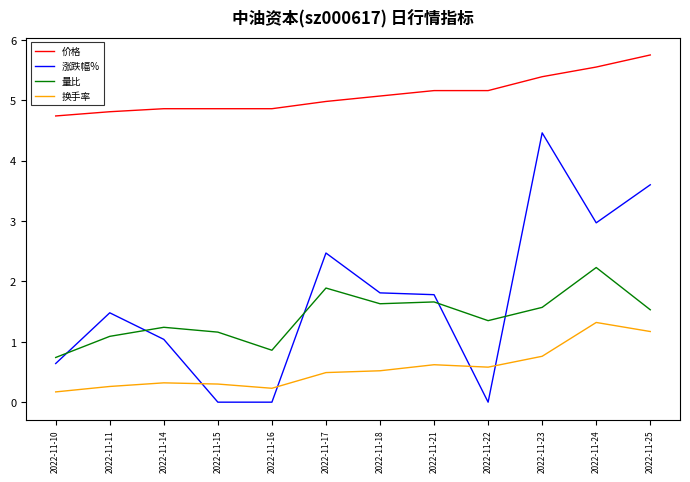

What is the difference between the maximum and second lowest values in the 价格 series?

0.9